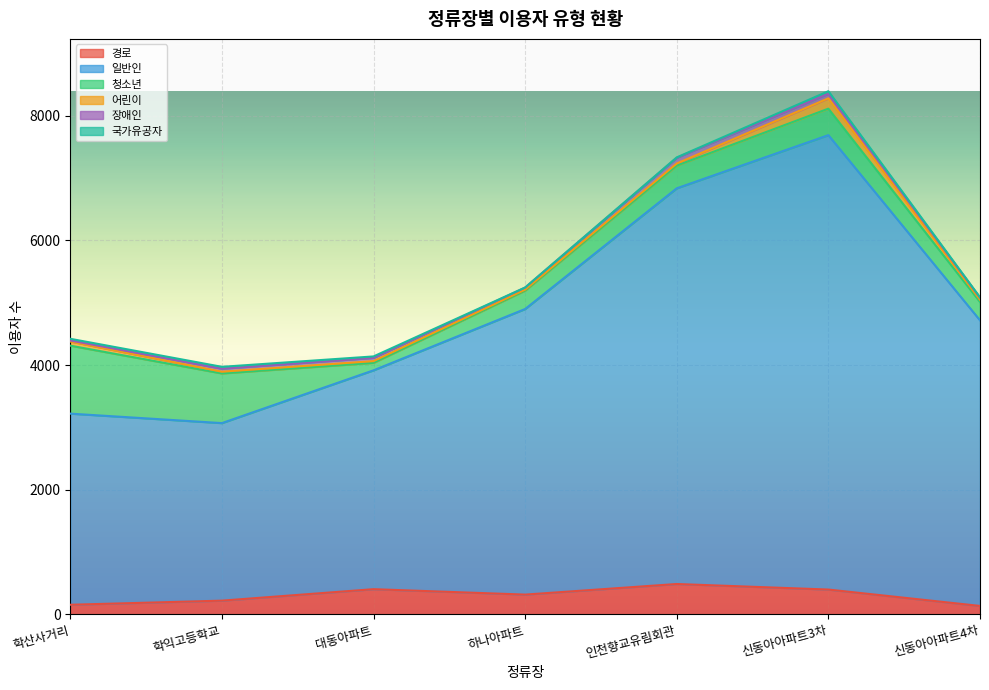

Does the chart display data point markers on the line(s)?

No